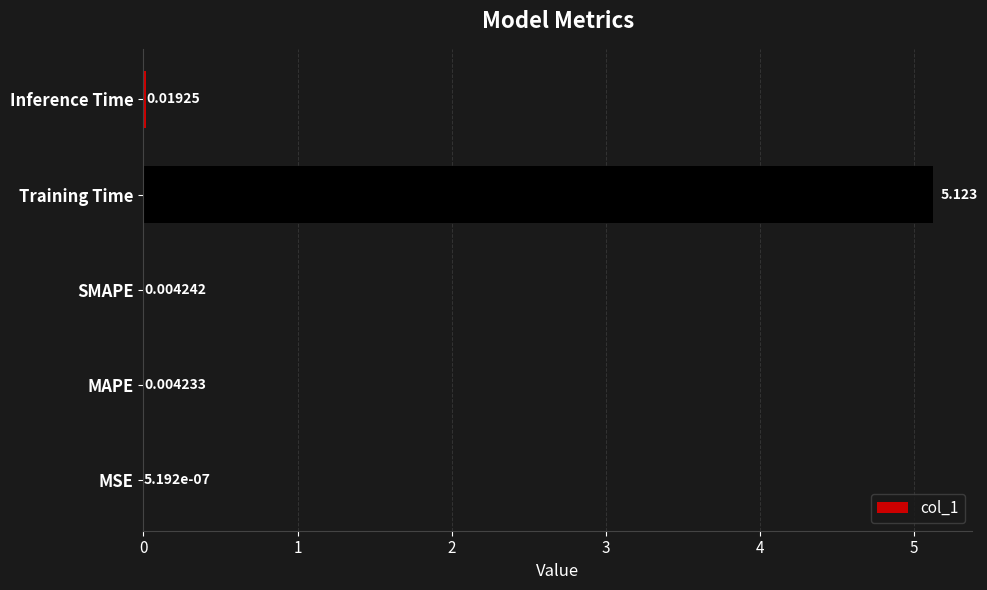

Which has a higher value, Training Time or MSE?

Training Time